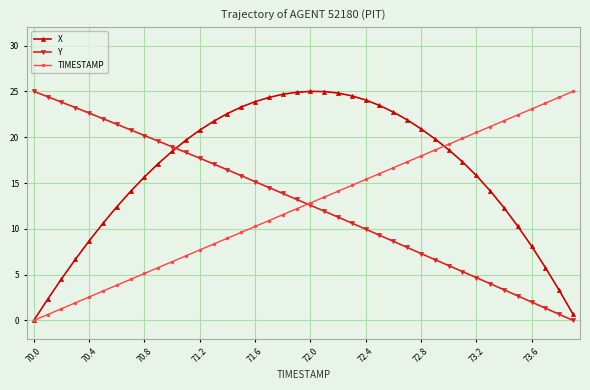

Which series has the largest total across all categories?

X